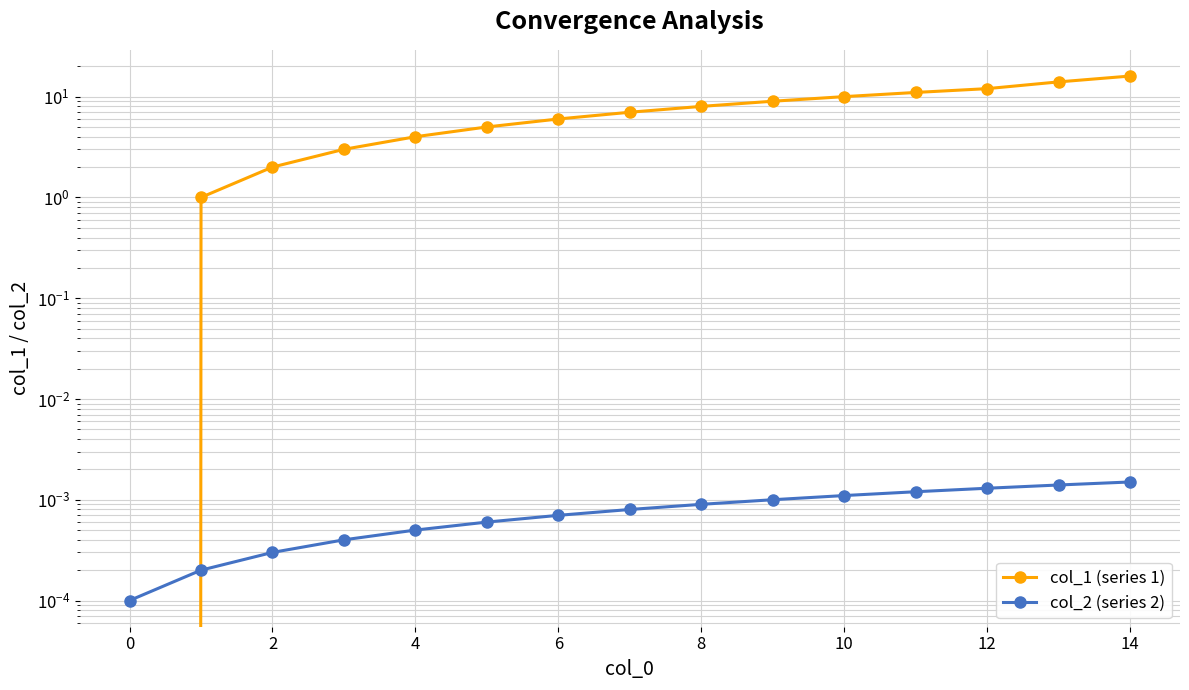

At how many categories does at least one series exceed 5?

9